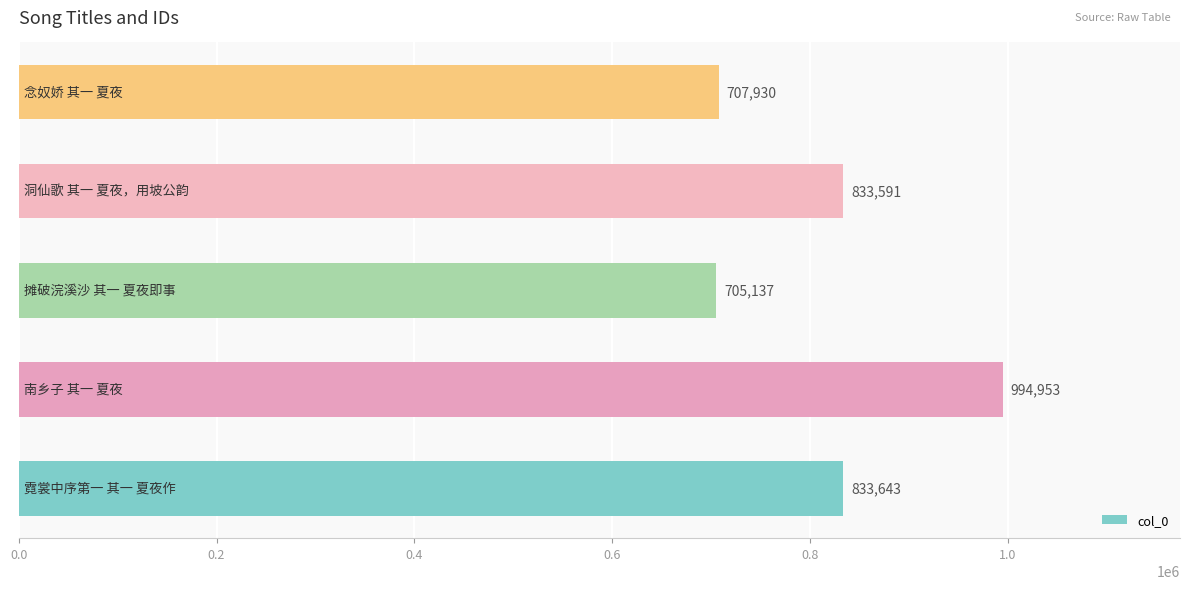

What is the difference between the second highest and minimum values?

128506